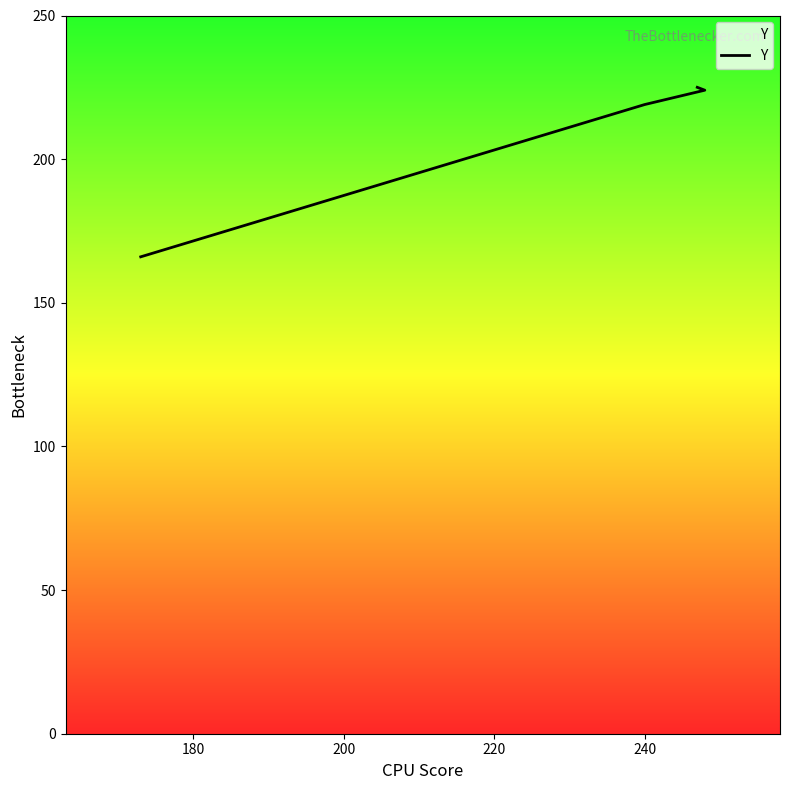

How many lines are shown in the chart?

1